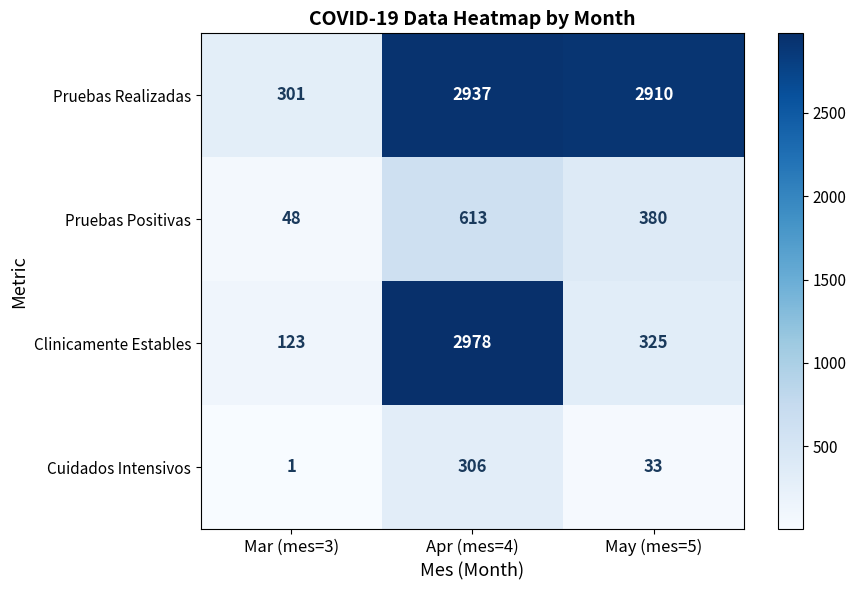

Reading left to right, transcribe all the data shown in this chart.

Pruebas Realizadas: Mar (mes=3)=301	Apr (mes=4)=2937	May (mes=5)=2910
Pruebas Positivas: Mar (mes=3)=48	Apr (mes=4)=613	May (mes=5)=380
Clinicamente Estables: Mar (mes=3)=123	Apr (mes=4)=2978	May (mes=5)=325
Cuidados Intensivos: Mar (mes=3)=1	Apr (mes=4)=306	May (mes=5)=33